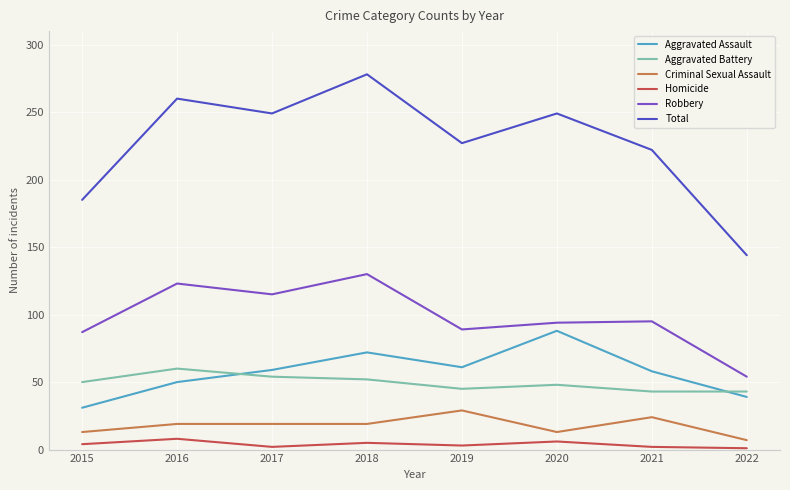

At which category does the chart reach its peak across all series?

2018